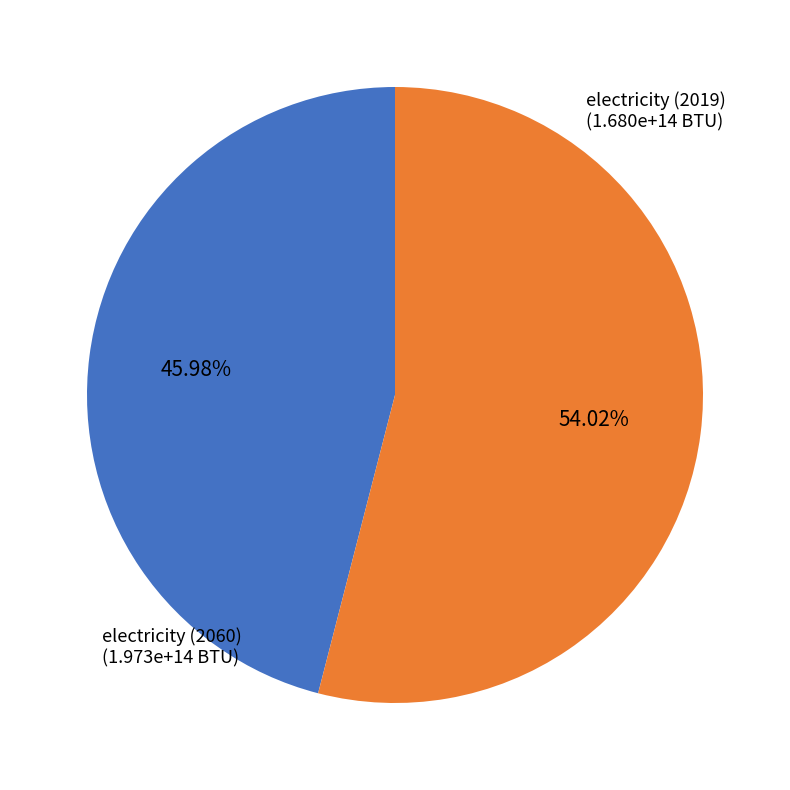

To the nearest percent, what is the average slice percentage?

50%